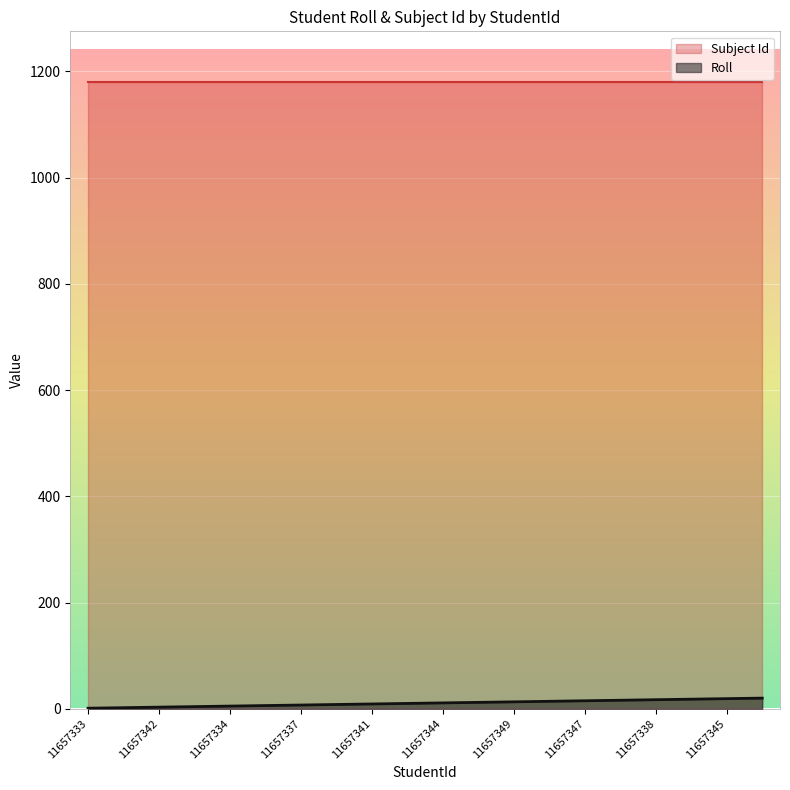

Rank the series by their average value, from highest to lowest.

Subject Id, Roll